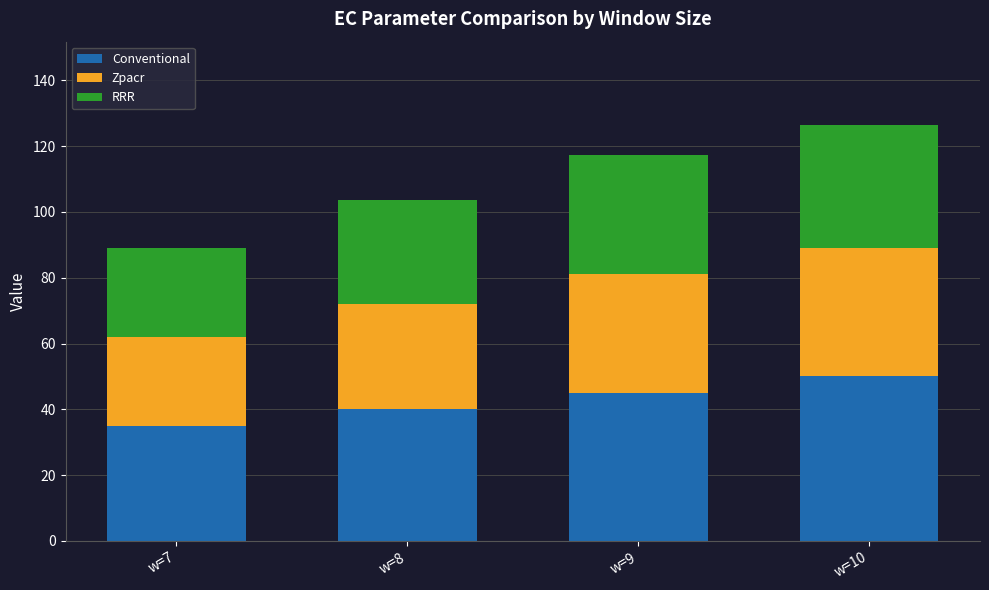

Where is Conventional nearest to the value 42?

w=8